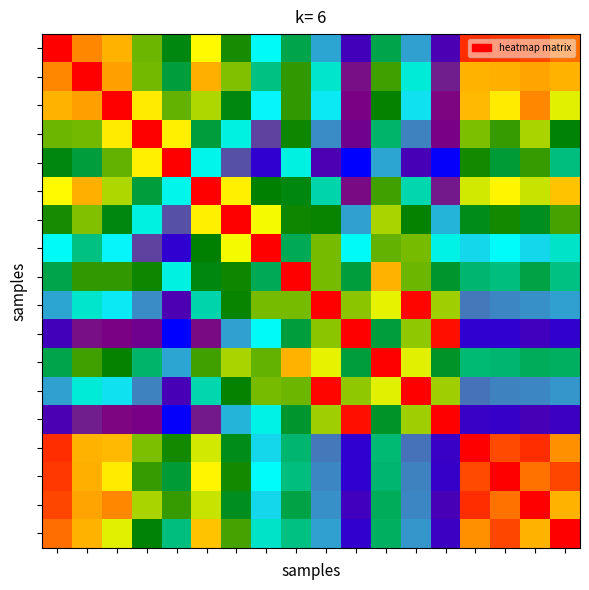

How many data points does each series have?

18